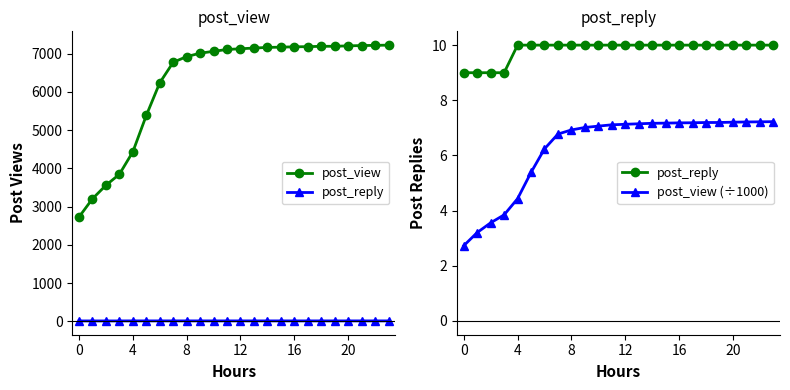

What is the sum of all post_view values?

150517.0